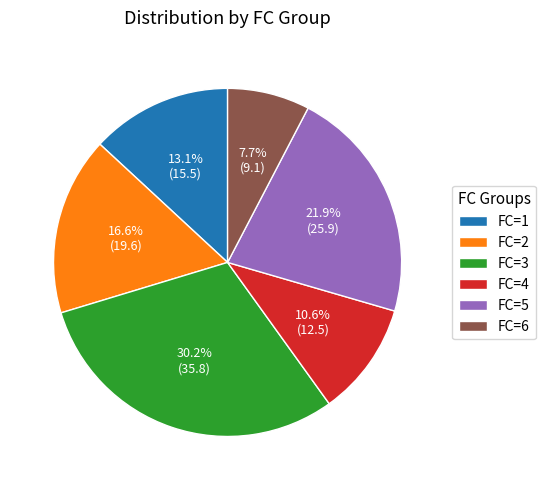

How many slices are in this pie chart?

6